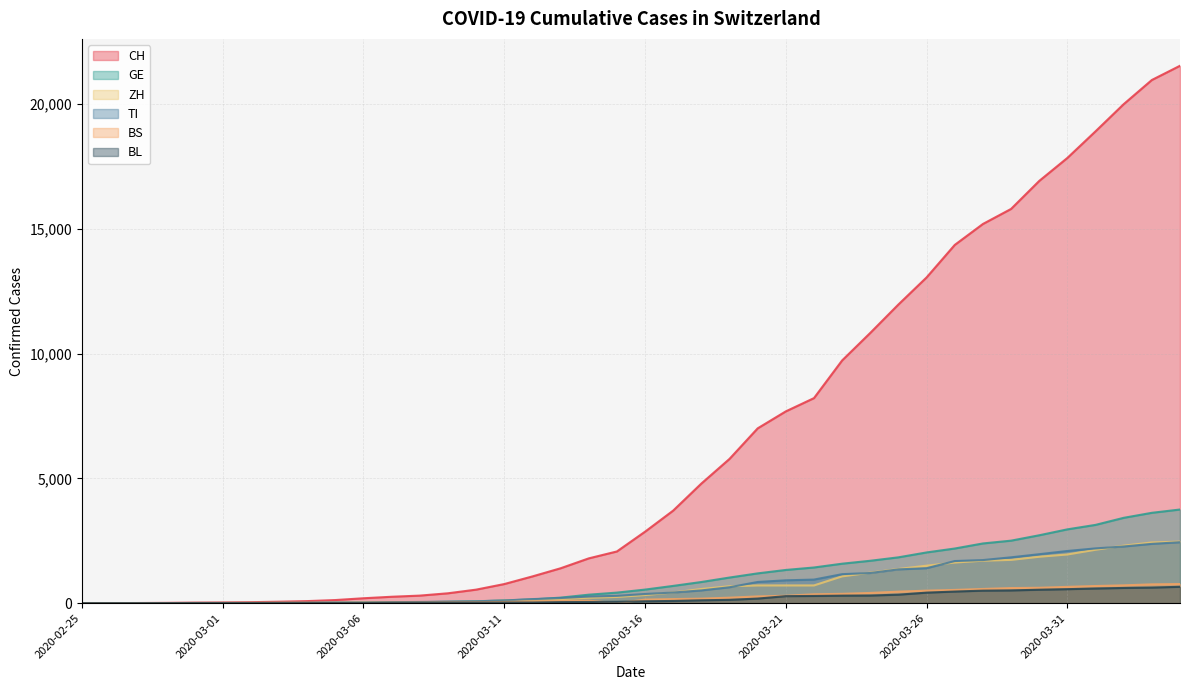

Where is BS nearest to the value 383?

2020-03-23